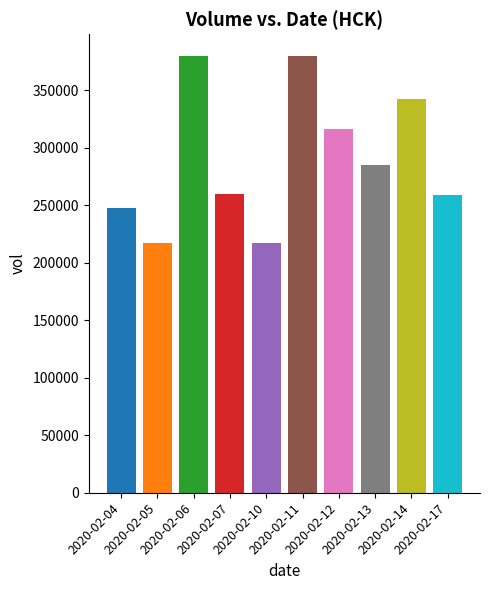

What is the sum of the values at 2020-02-06 and 2020-02-14?

723000